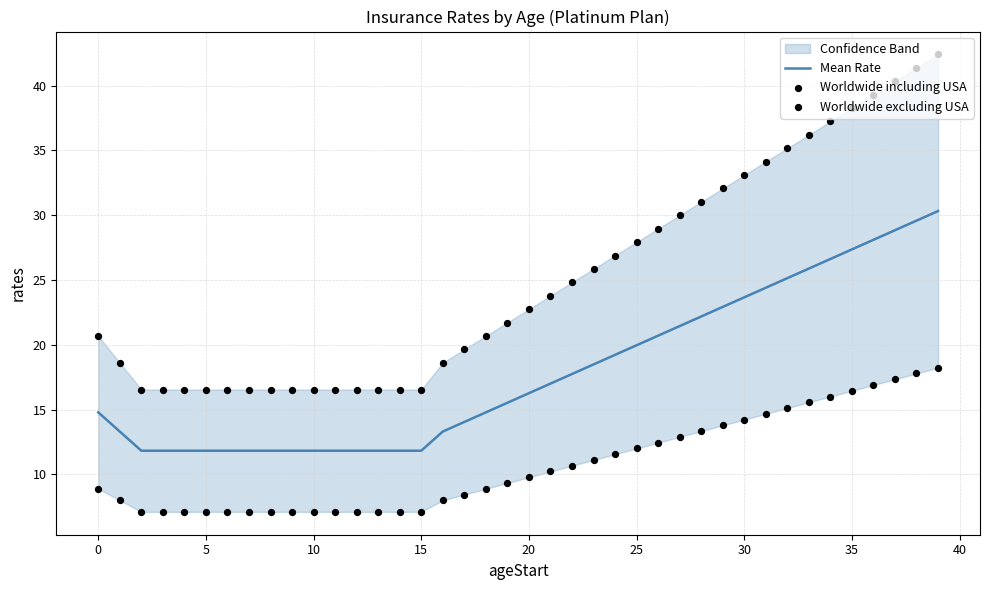

At how many categories does at least one series exceed 22?

20